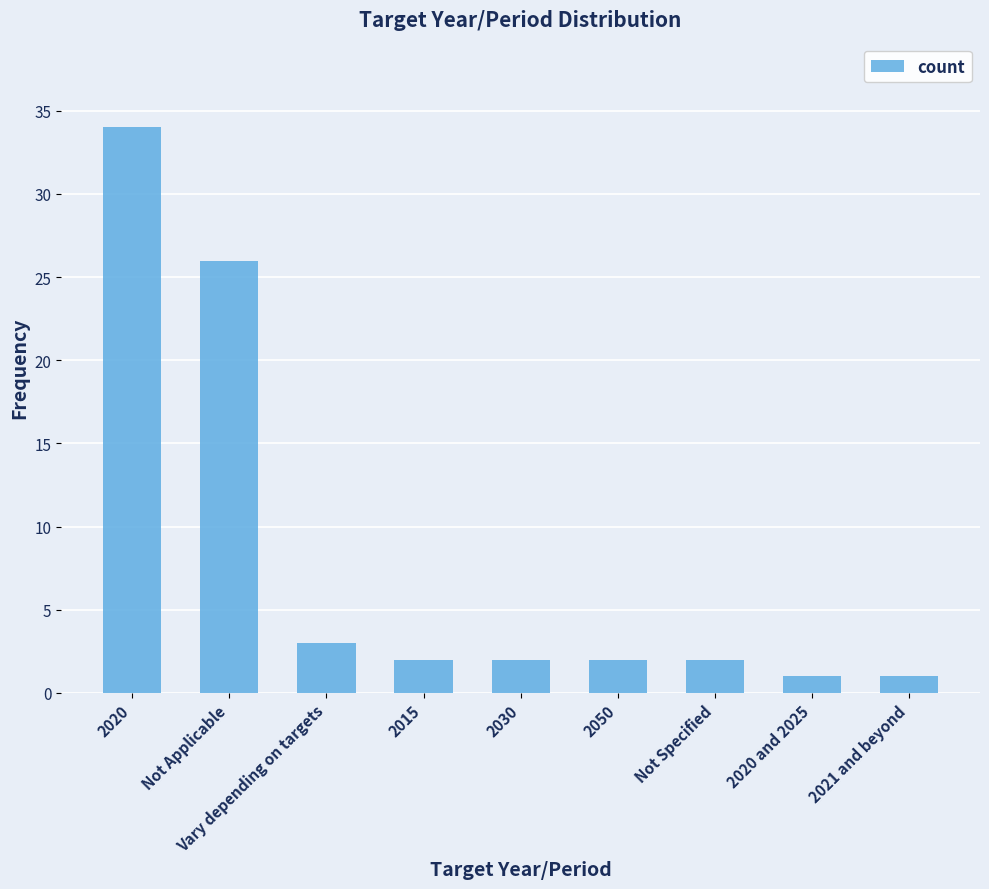

How many series are shown in this chart?

1